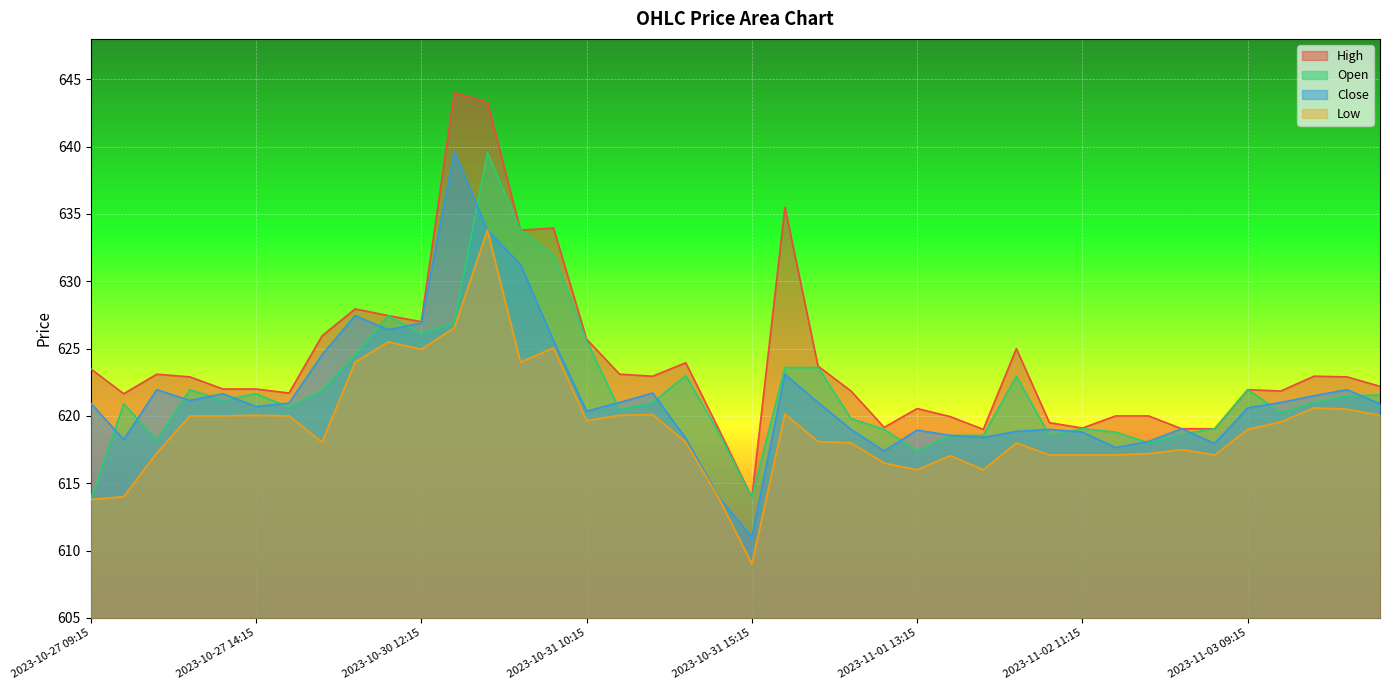

List the series in order of their peak value, lowest first.

Low, Open, Close, High